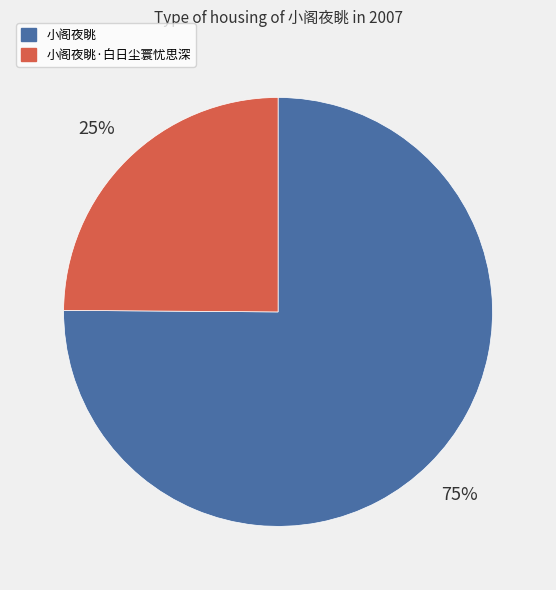

To the nearest percent, what is the average slice percentage?

50%